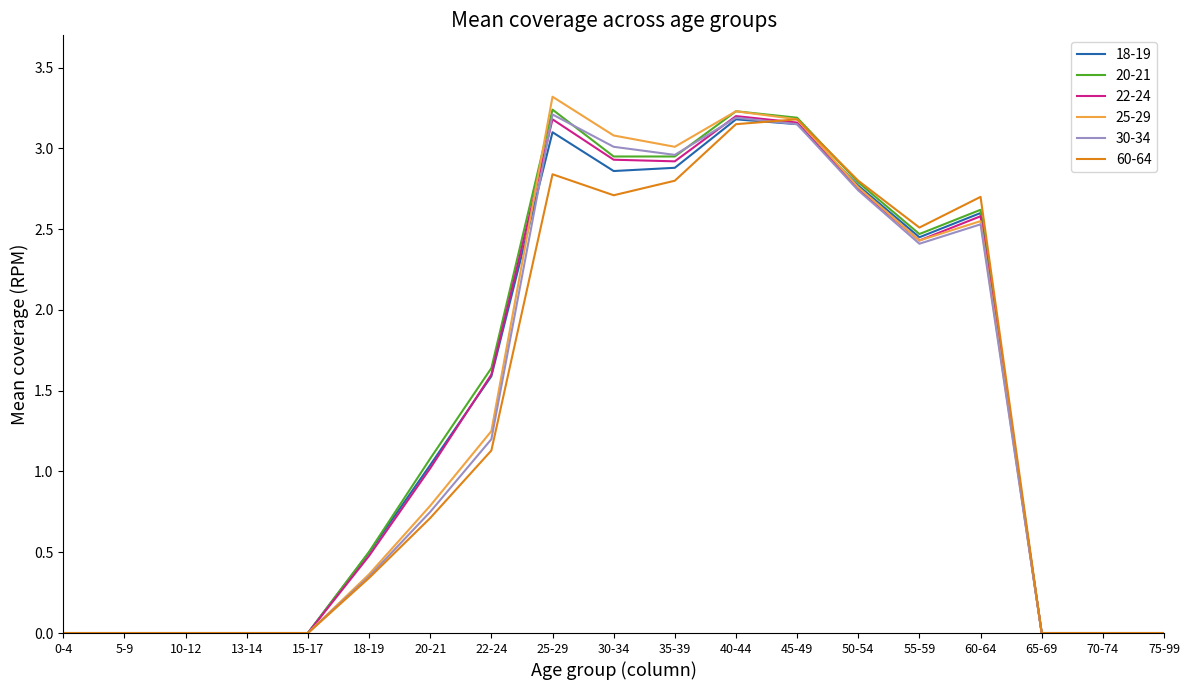

What is the sum of all 60-64 values?

24.9